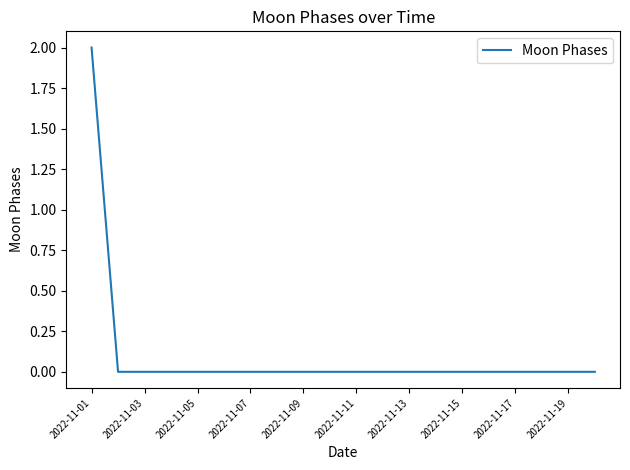

Is this an area chart (filled region under the line)?

No